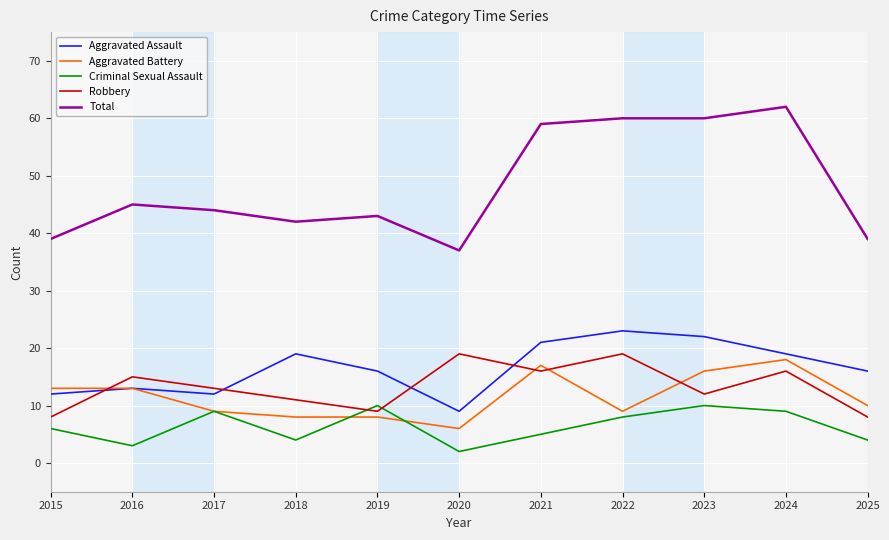

True or false: Criminal Sexual Assault has more than 2 interior local peaks.

True